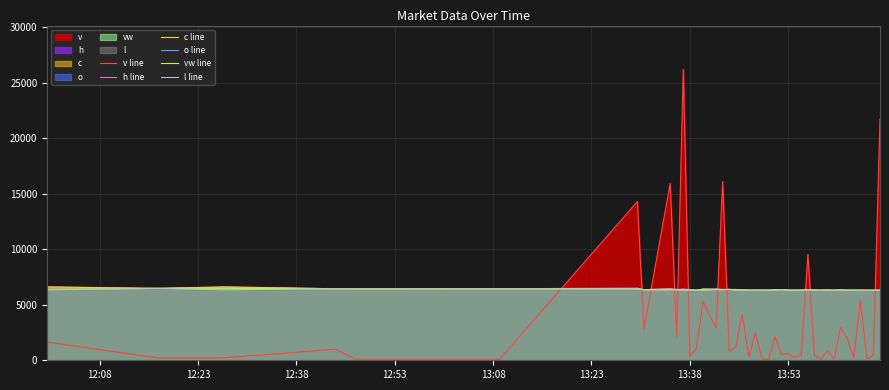

At how many categories does at least one series exceed 15961?

3